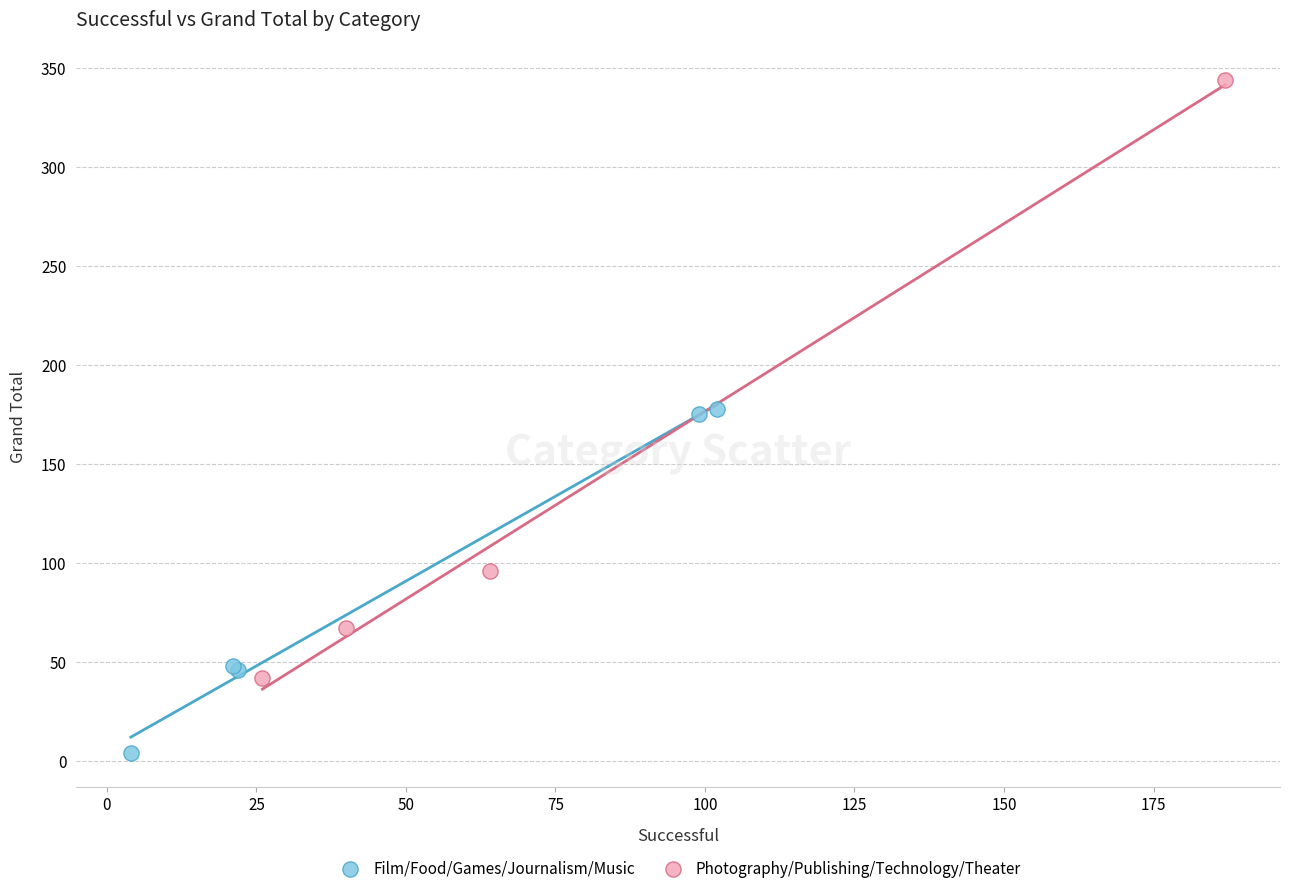

Which series has the widest spread of Y values?

Photography/Publishing/Technology/Theater